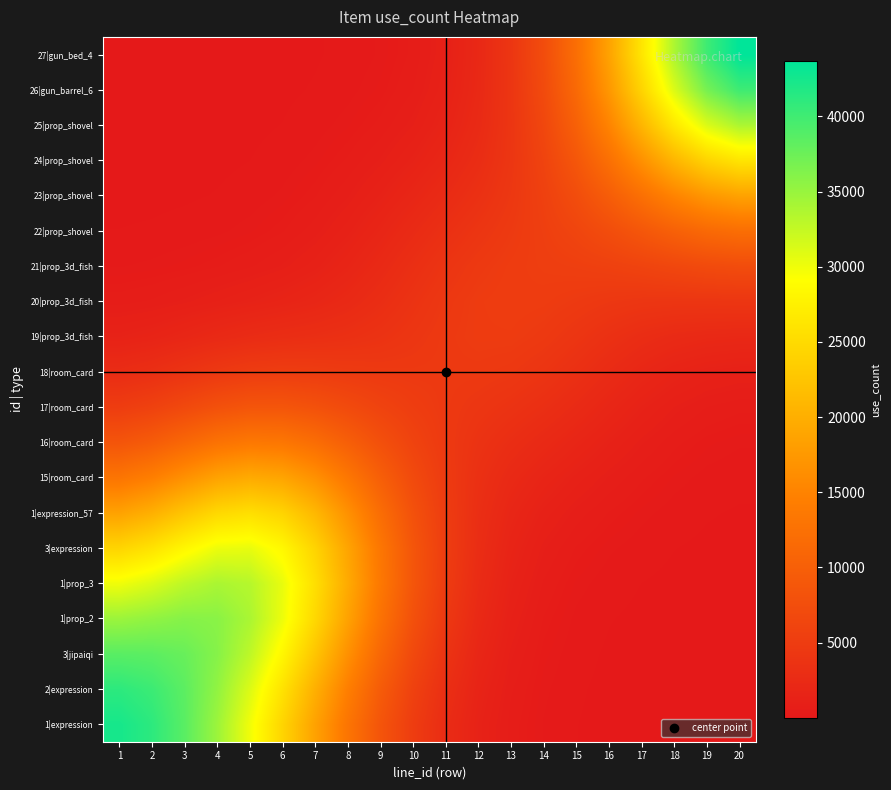

At how many categories does at least one series exceed 3122?

20